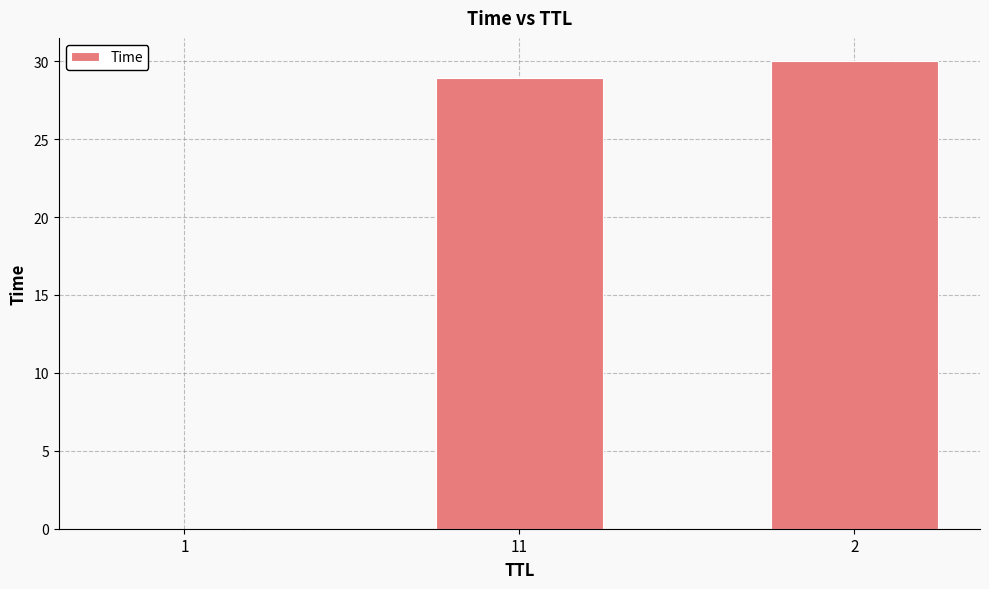

Which category has the highest value across all series?

2